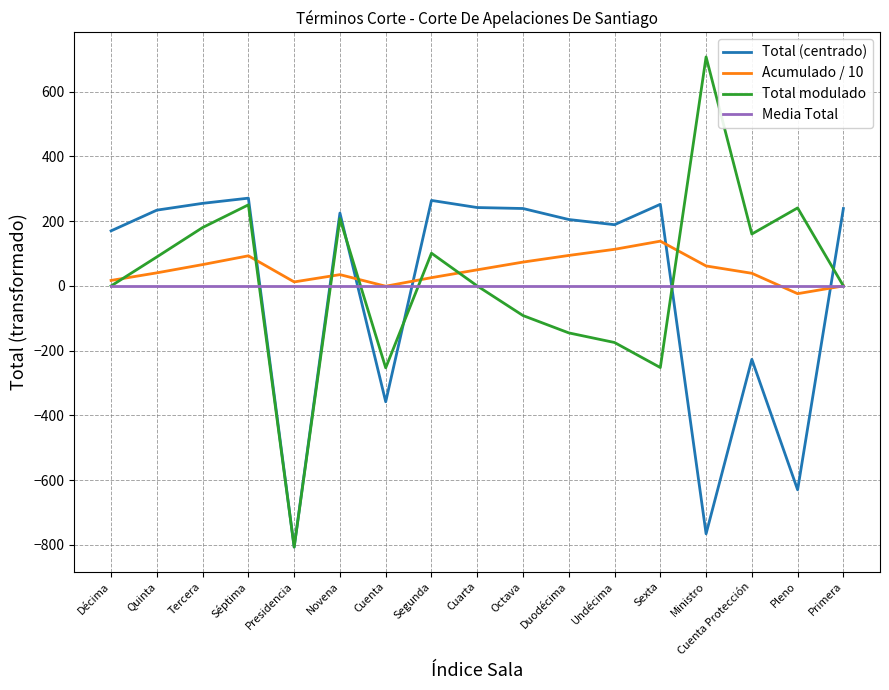

What is the lowest value of the Total modulado series?

-806.8